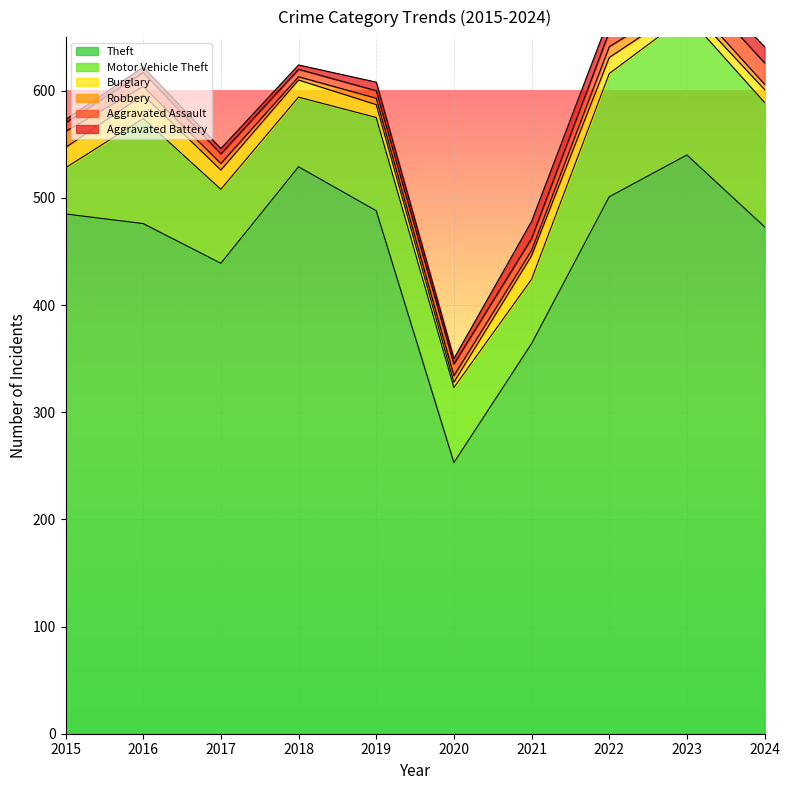

Between 2018 and 2023, which is larger?

2023